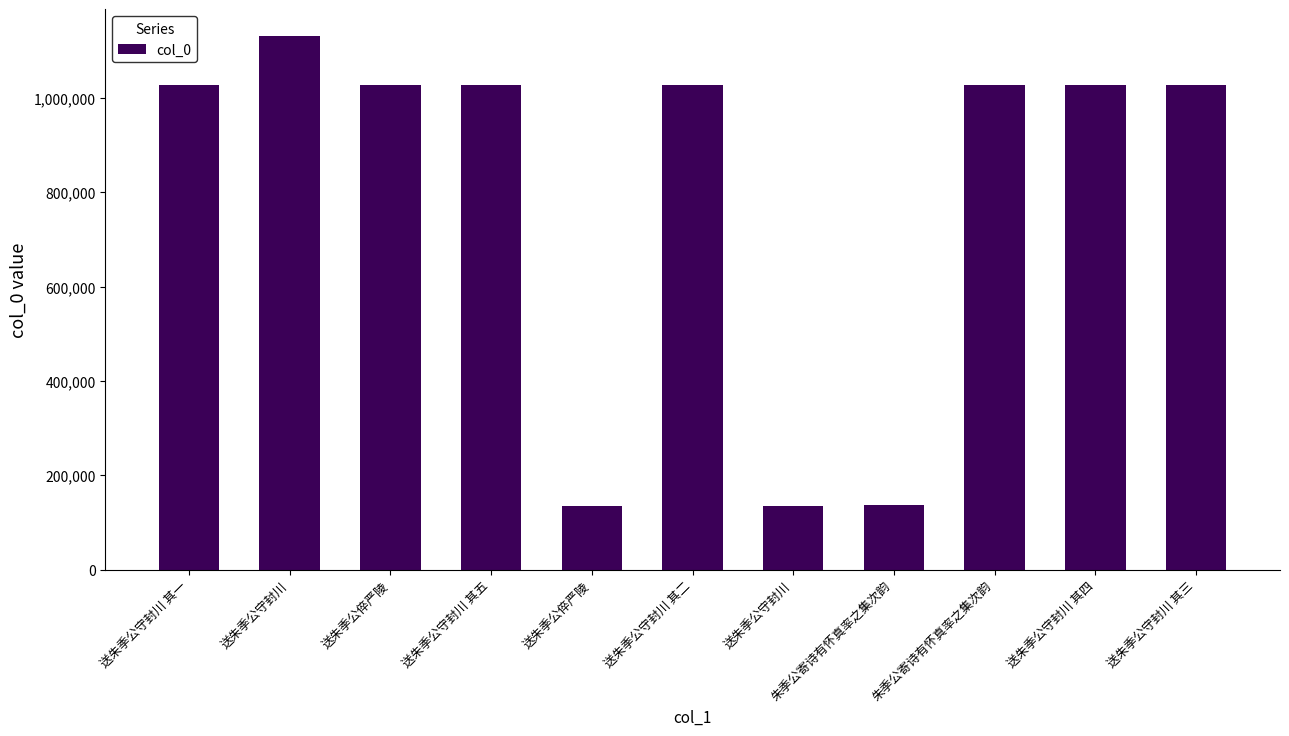

Which label corresponds to the smallest value in the chart?

送朱季公守封川